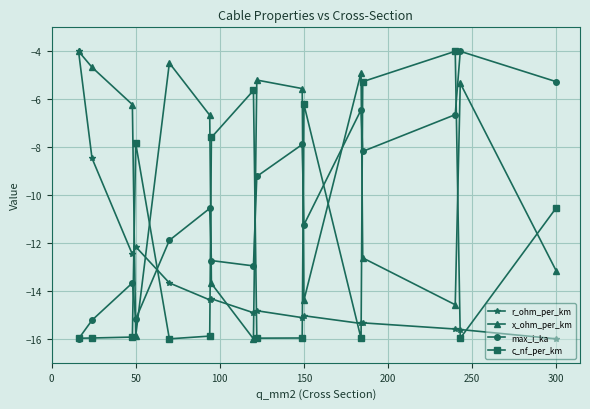

How many values in the c_nf_per_km series are below -15?

9